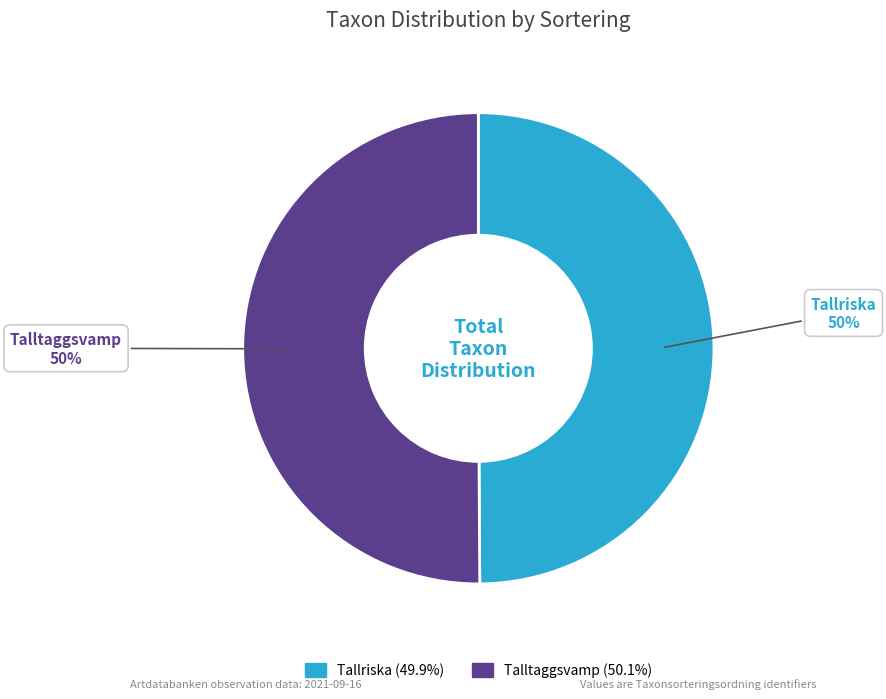

How many slices are in this pie chart?

2